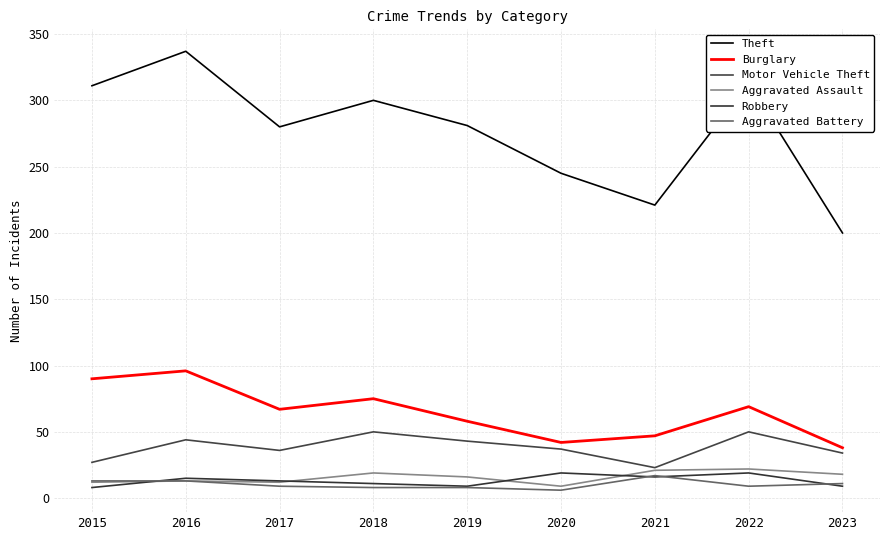

How many lines are shown in the chart?

6